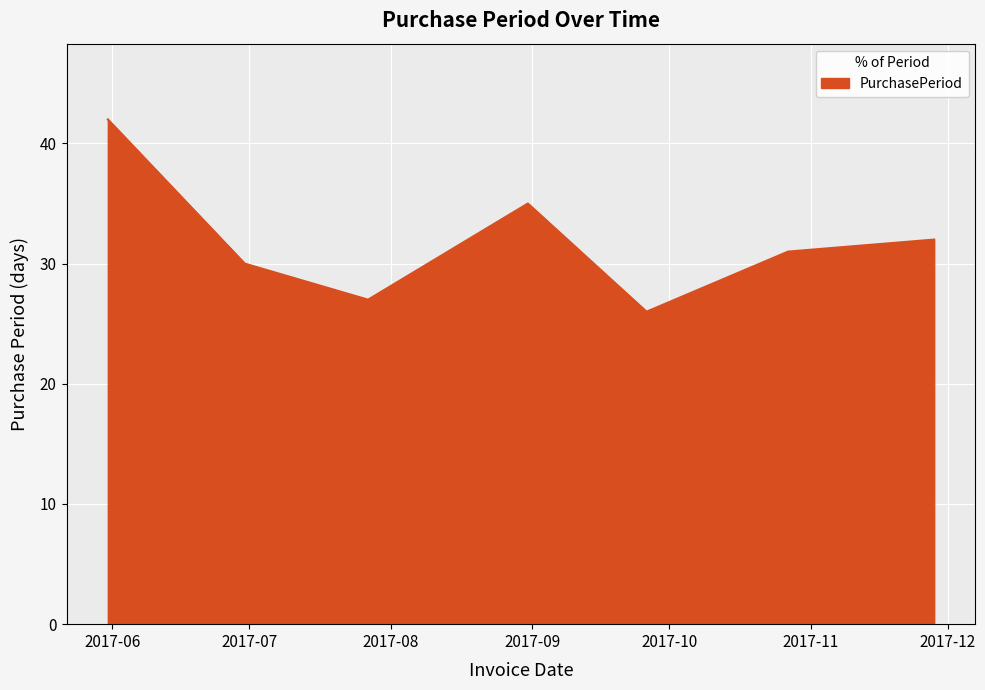

How many interior local peaks (higher than both neighbors) does the data have?

1